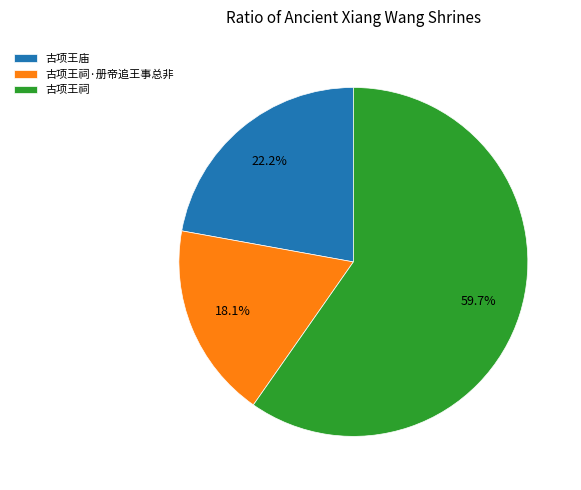

To the nearest percent, what is the difference between the largest and smallest slice percentages?

42%